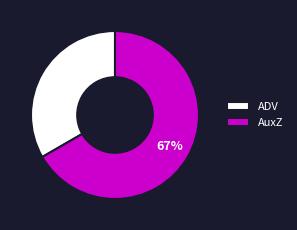

What percentage is the ADV slice, to the nearest percent?

33%